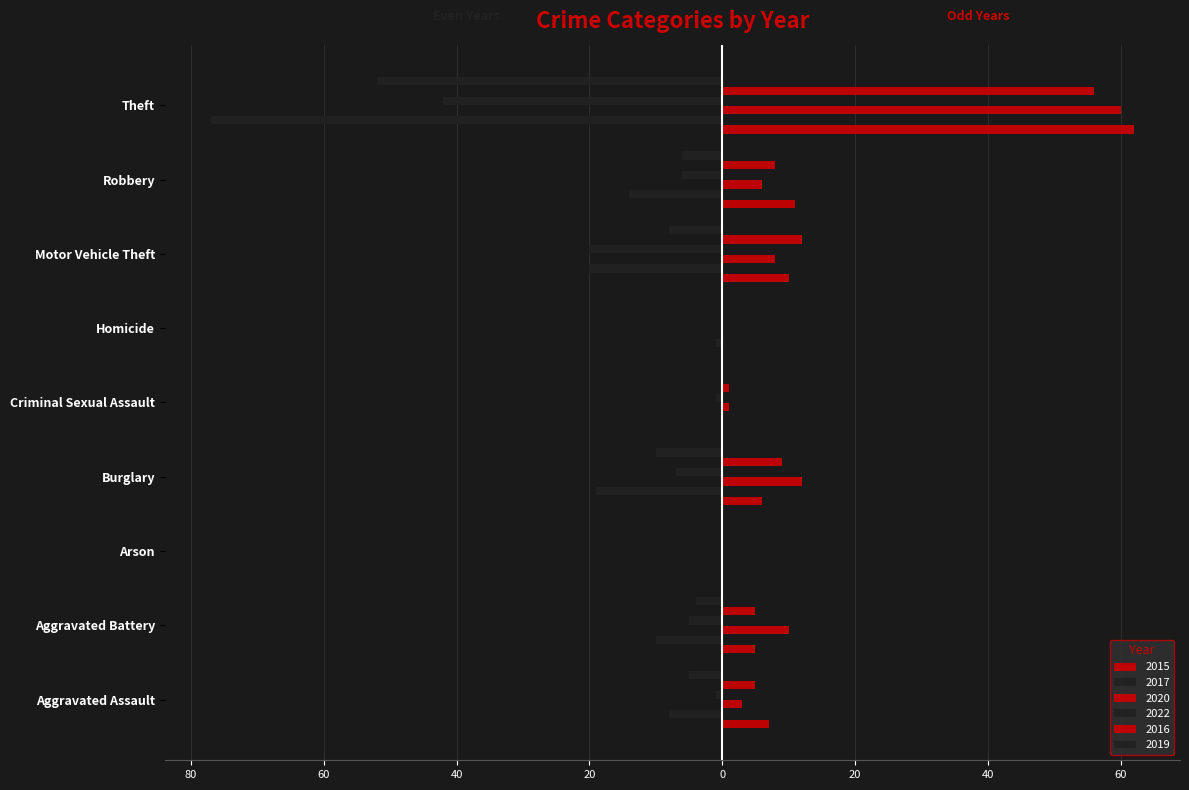

Which series changed the most between Criminal Sexual Assault and Robbery?

2017